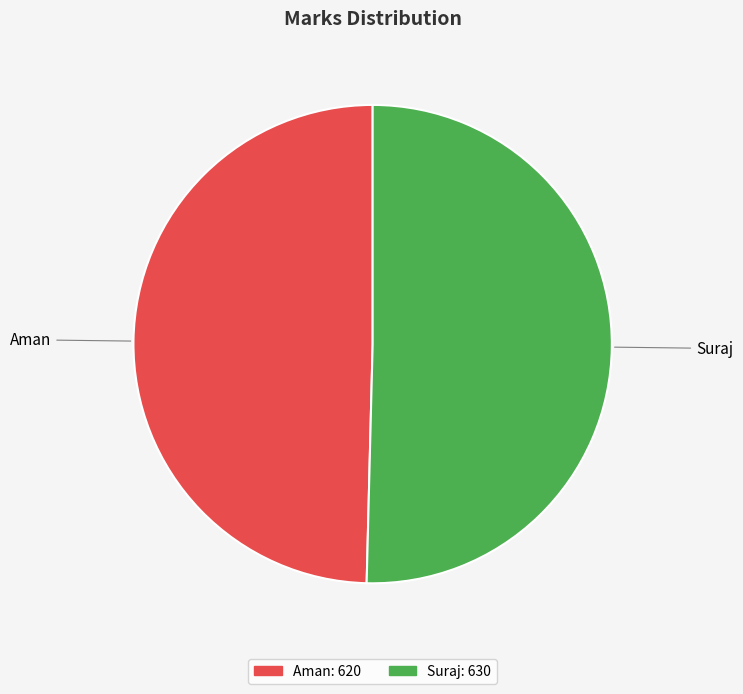

Combined, do Aman and Suraj account for over 50%?

Yes